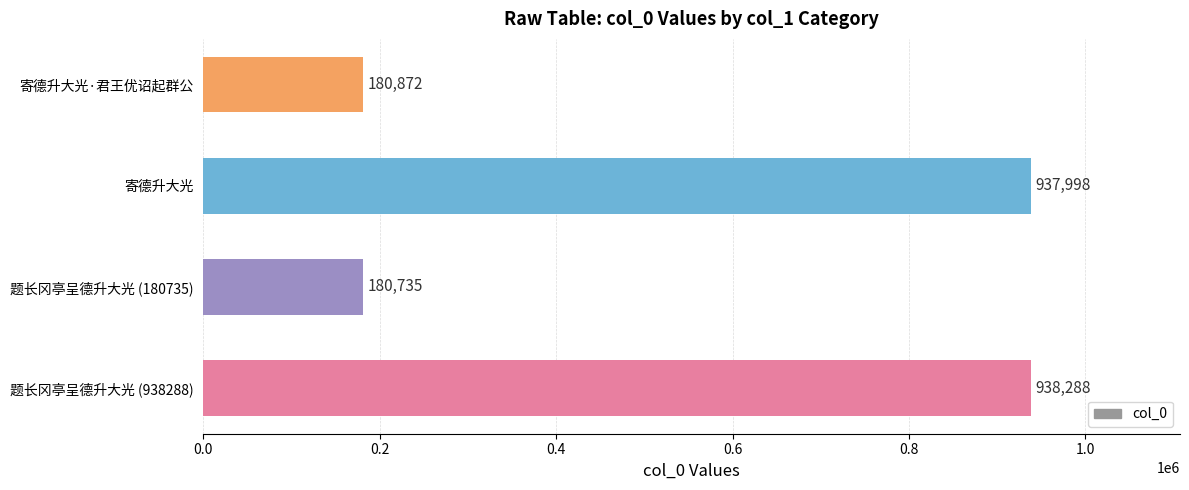

Which has a higher value, 题长冈亭呈德升大光 (938288) or 题长冈亭呈德升大光 (180735)?

题长冈亭呈德升大光 (938288)